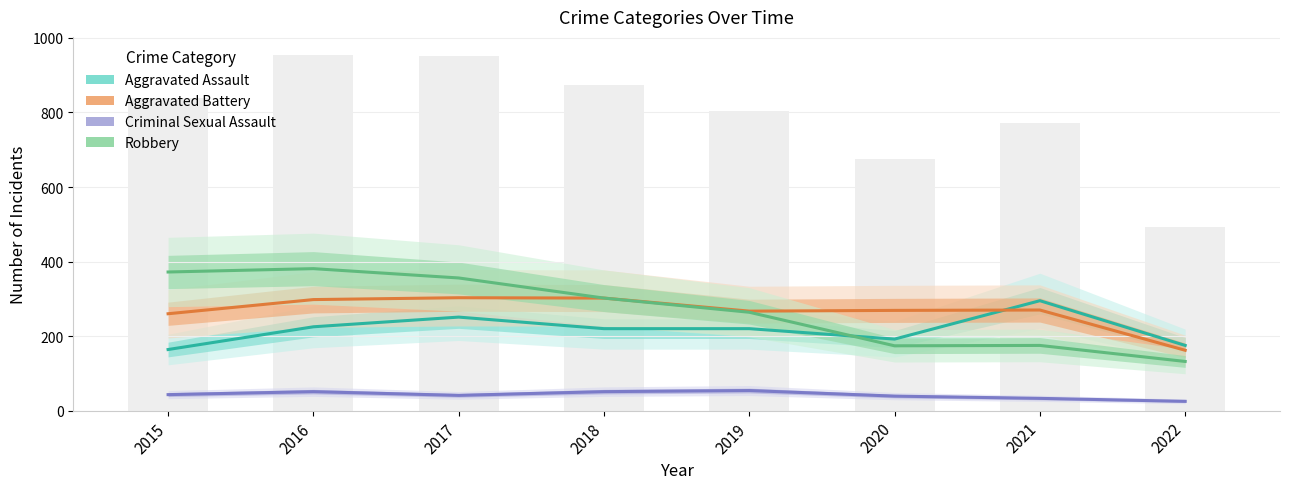

At how many categories does at least one series exceed 137?

8